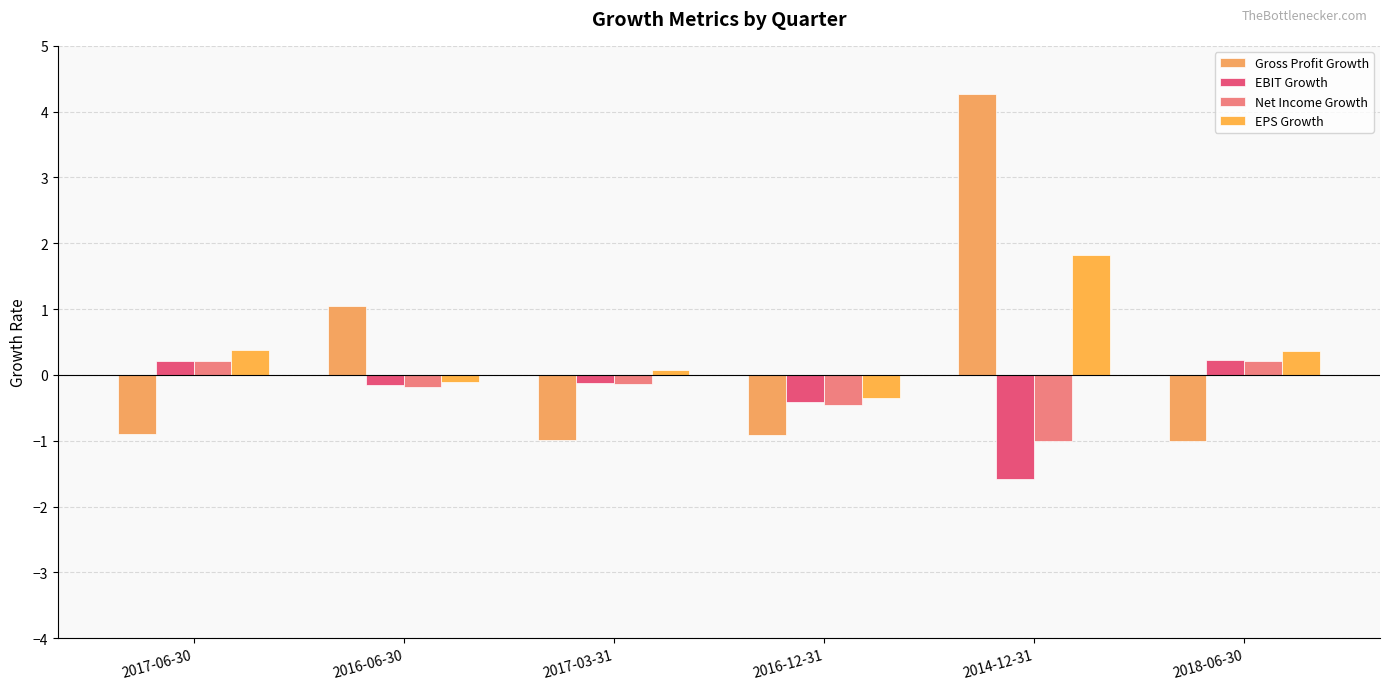

Is it true that EPS Growth equals 0.1 at 2017-03-31?

True